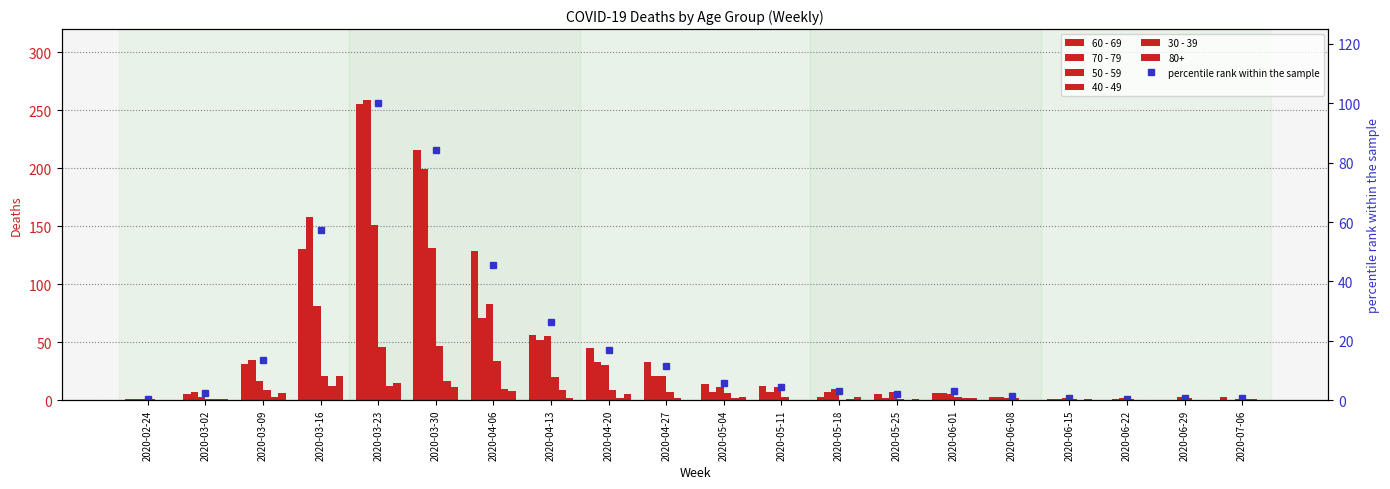

Reading left to right, transcribe all the data shown in this chart.

60 - 69: 1.0	5.0	31.0	130.0	255.0	216.0	129.0	56.0	45.0	33.0	14.0	12.0	3.0	5.0	6.0	3.0	1.0	0.0	0.0	3.0
70 - 79: 1.0	7.0	35.0	158.0	259.0	199.0	71.0	52.0	33.0	21.0	7.0	7.0	7.0	2.0	6.0	3.0	1.0	1.0	0.0	0.0
50 - 59: 1.0	3.0	17.0	81.0	151.0	131.0	83.0	55.0	30.0	21.0	11.0	11.0	10.0	7.0	5.0	2.0	2.0	2.0	3.0	1.0
40 - 49: 1.0	1.0	9.0	21.0	46.0	47.0	34.0	20.0	9.0	7.0	6.0	3.0	0.0	1.0	3.0	2.0	1.0	1.0	2.0	1.0
30 - 39: 0.0	1.0	3.0	12.0	12.0	17.0	10.0	9.0	2.0	2.0	2.0	0.0	1.0	0.0	2.0	0.0	0.0	0.0	0.0	1.0
percentile rank within the sample: 0.5	2.4	13.7	57.3	100.0	84.1	45.4	26.3	16.8	11.4	5.8	4.5	3.3	2.2	3.3	1.4	0.8	0.5	0.7	0.8